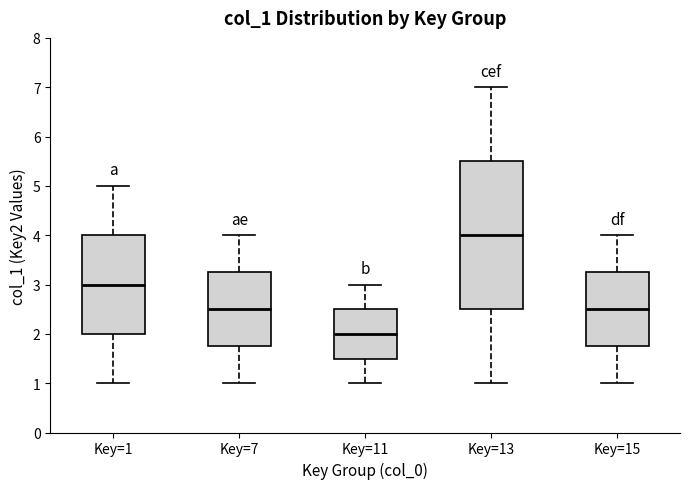

Reading left to right, transcribe this box plot: for each box, give where its median line is, the range the box spans, and where its two whiskers end, as read against the y-axis. The values are not printed on the chart, so give them approximately, as read against the axis.

Key=1: median 3.0, box 2.0 to 4.0, whiskers 1.0 to 5.0
Key=7: median 2.5, box 1.8 to 3.3, whiskers 1.0 to 4.0
Key=11: median 2.0, box 1.5 to 2.5, whiskers 1.0 to 3.0
Key=13: median 4.0, box 2.5 to 5.5, whiskers 1.0 to 7.0
Key=15: median 2.5, box 1.8 to 3.3, whiskers 1.0 to 4.0